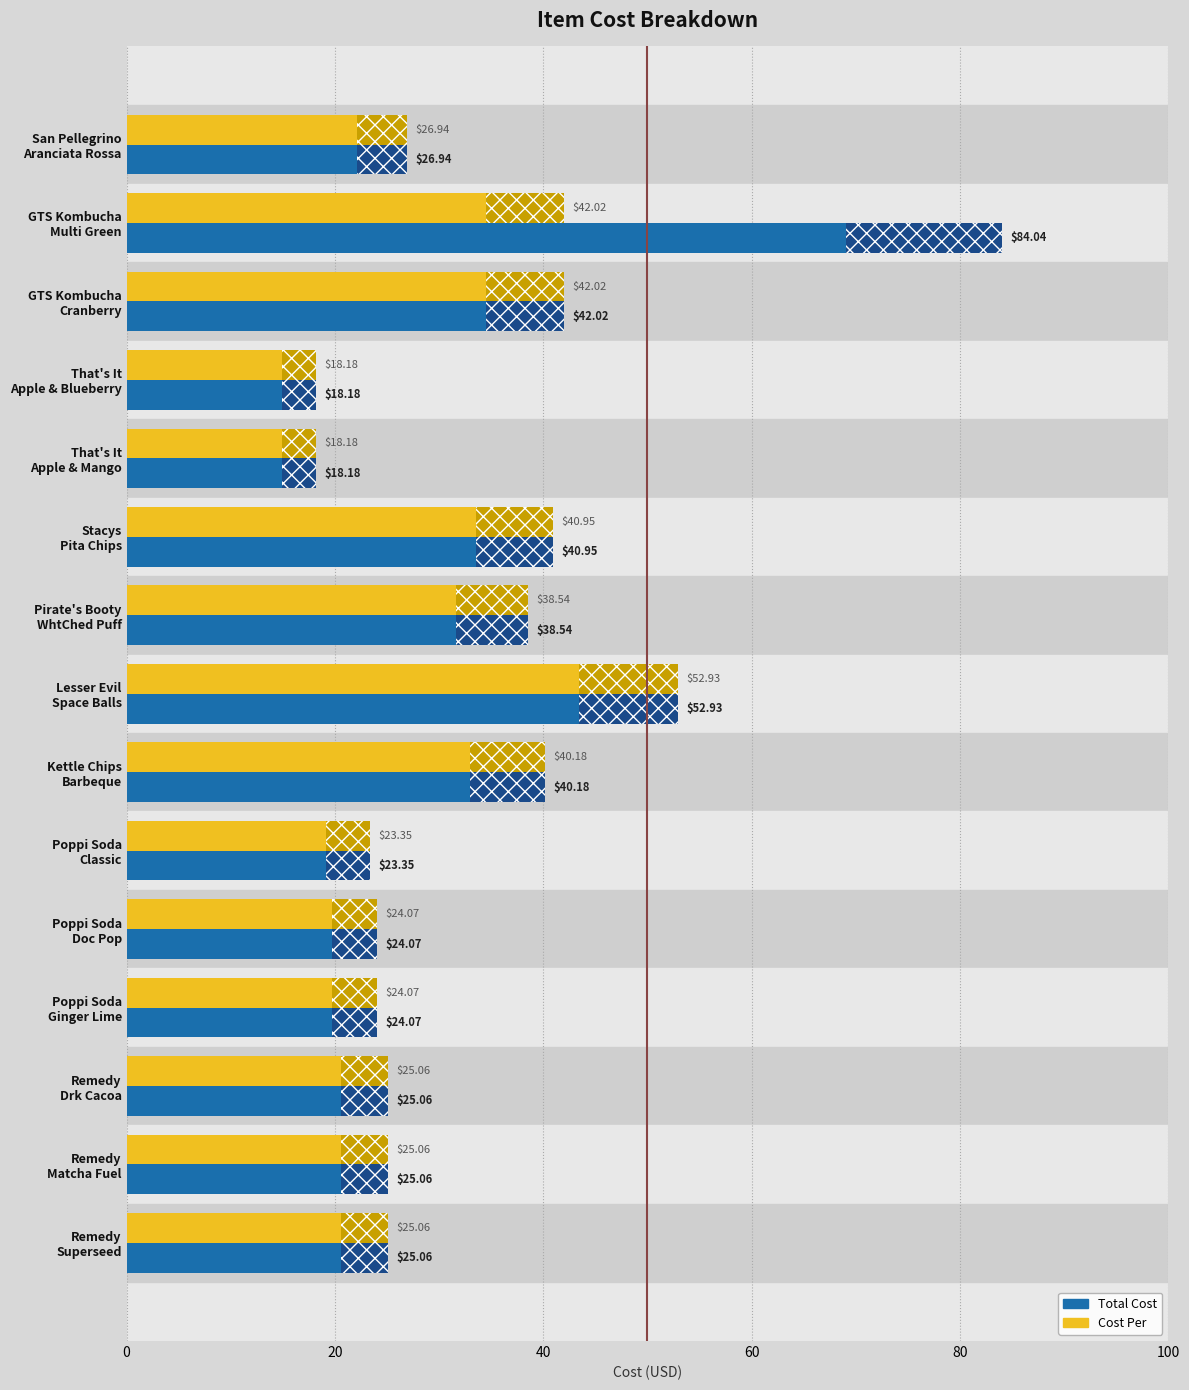

What is the sum of all Cost Per values?

466.6